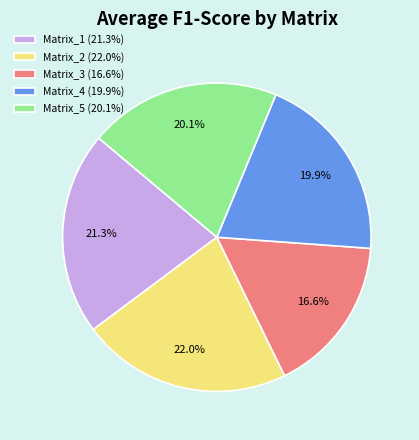

To the nearest percent, what percentage of the pie is Matrix_5?

21%